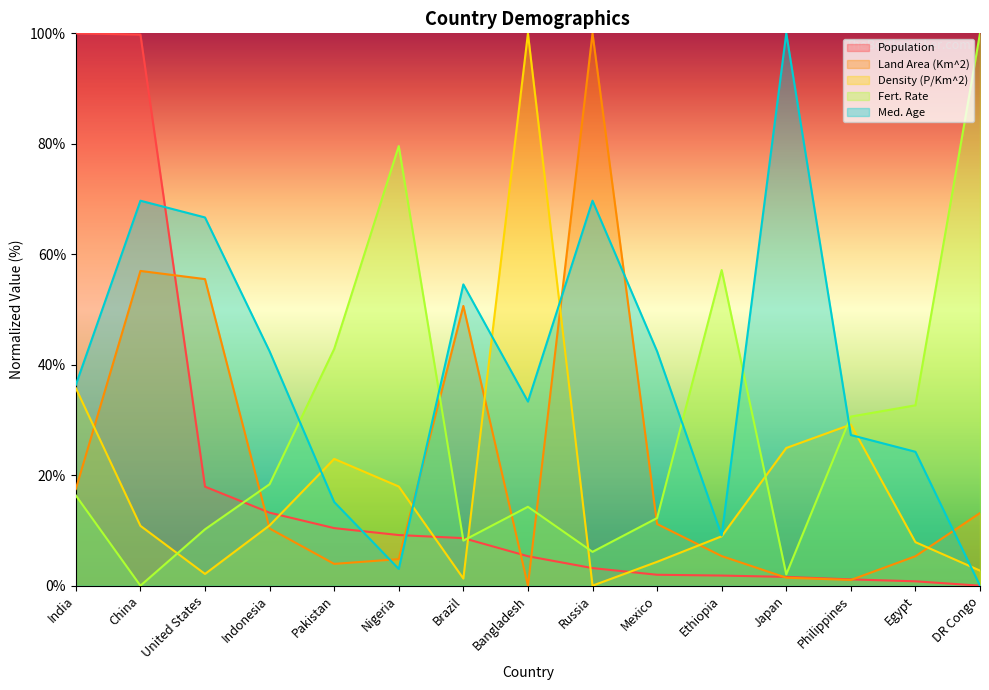

Where do Fert. Rate and Density (P/Km^2) first cross each other?

China and United States